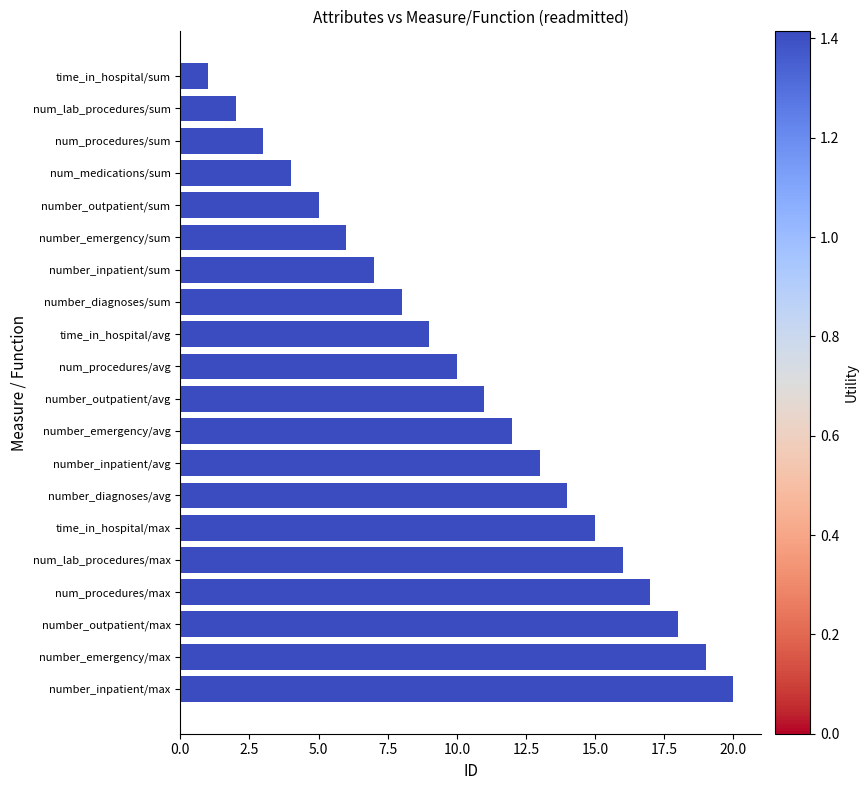

What is the sum of the values at number_emergency/sum and number_inpatient/sum?

13